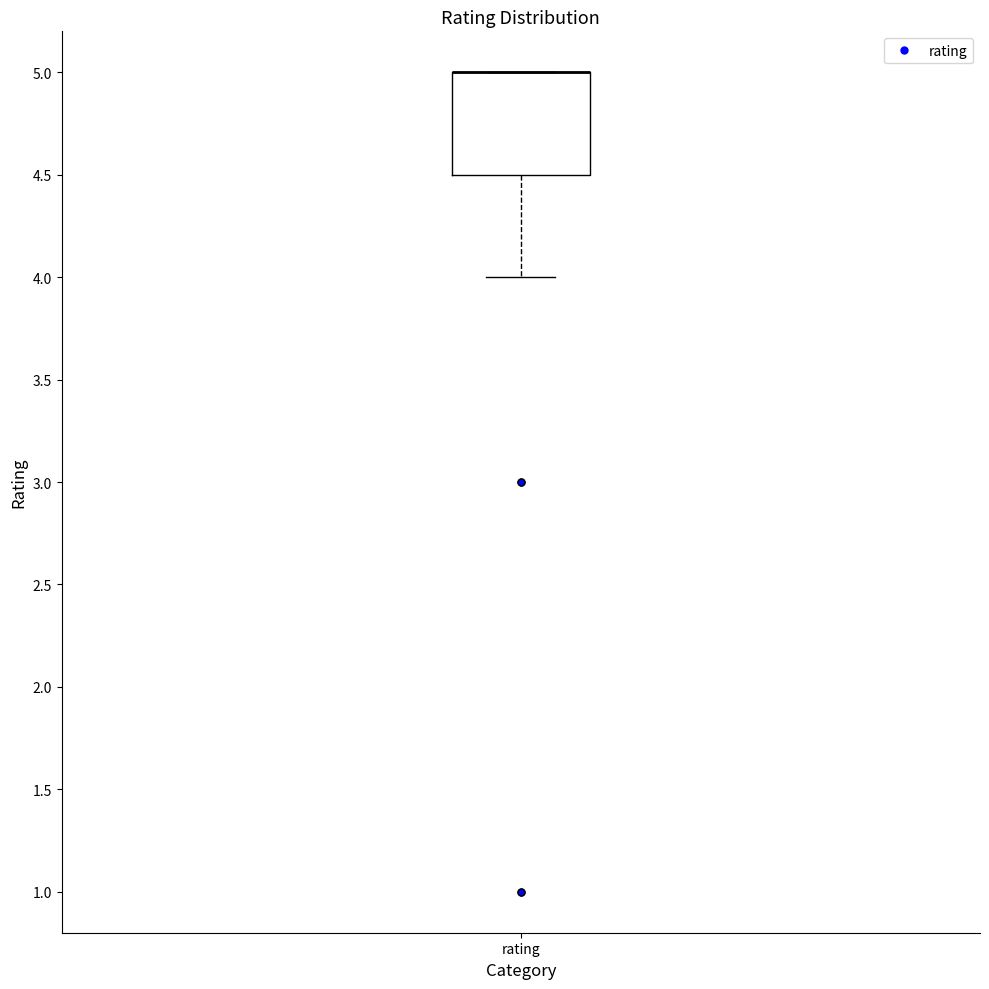

Where is the upper edge of the box for rating on the y-axis? The values are not printed on the chart, so give them approximately, as read against the axis.

5.0